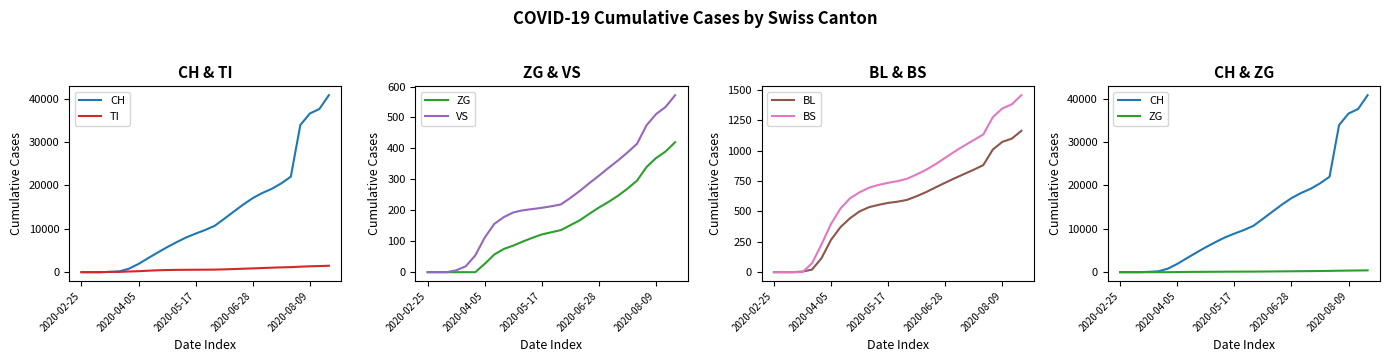

What is the difference between the BL values at 7 and 22?

510